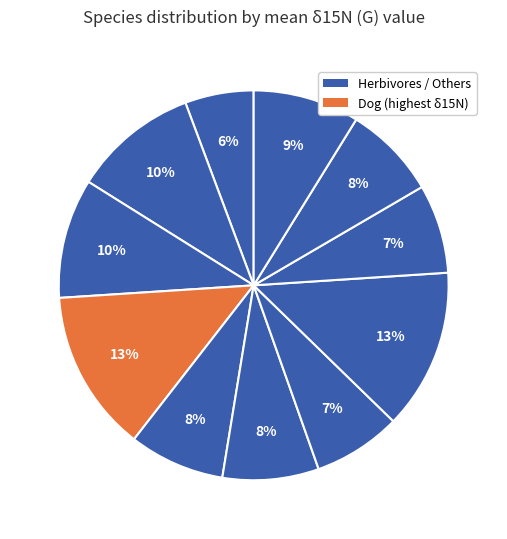

Which category has the smallest portion of the pie?

European hare